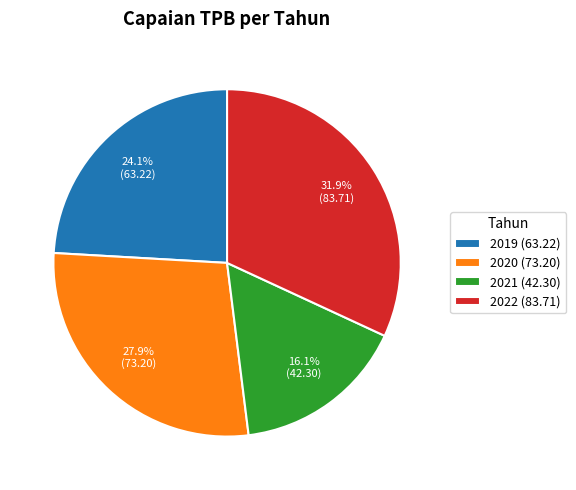

Is there any slice that represents more than half of the pie?

No